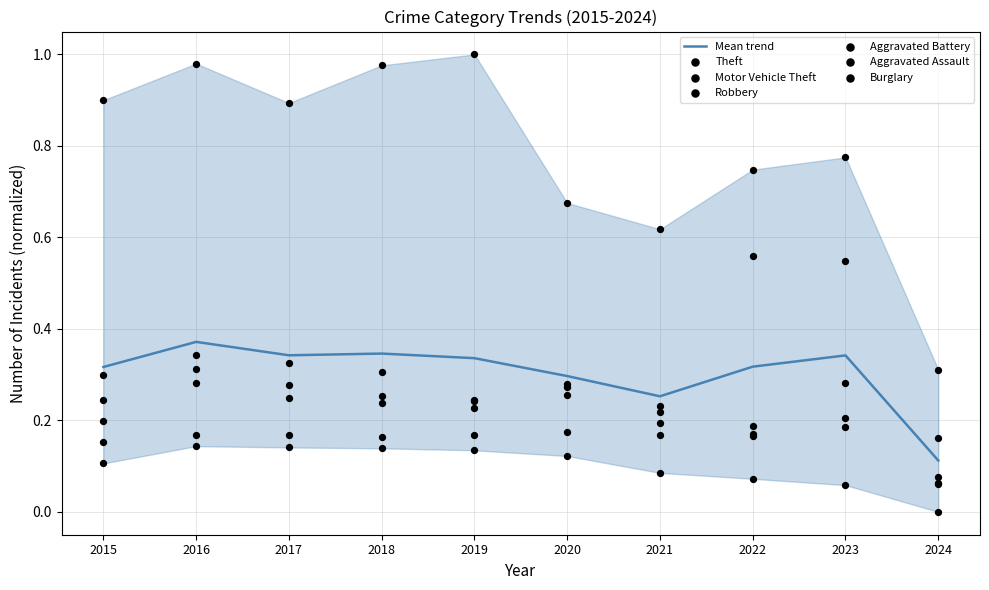

The value of Mean trend at 2015 is 0.5. True or false?

False